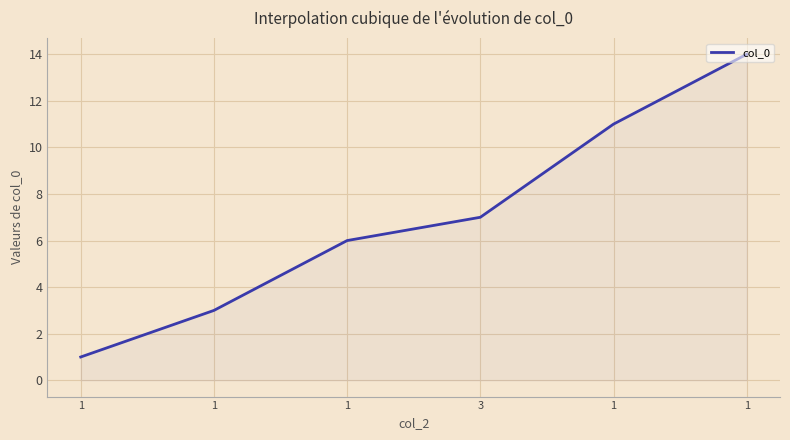

What is the sum of the values at 1 and 1?

4